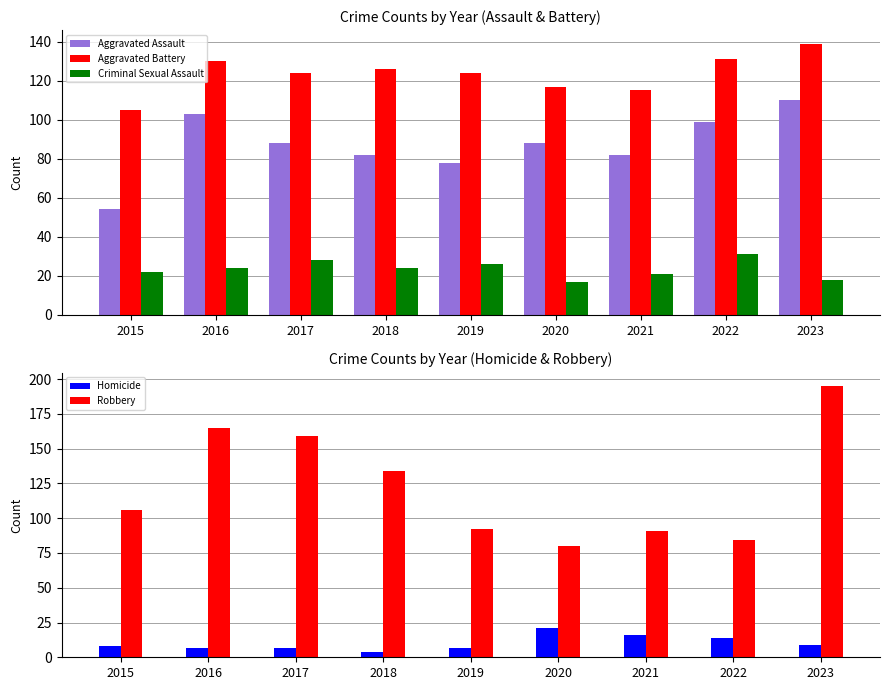

Reading right to left, list all the values displayed in this chart.

Aggravated Assault: 110	99	82	88	78	82	88	103	54
Aggravated Battery: 139	131	115	117	124	126	124	130	105
Criminal Sexual Assault: 18	31	21	17	26	24	28	24	22
Homicide: 9	14	16	21	7	4	7	7	8
Robbery: 195	84	91	80	92	134	159	165	106